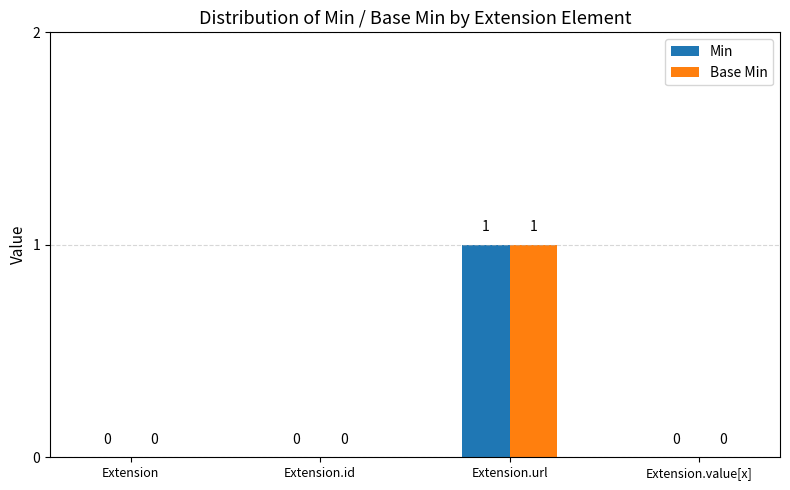

Reading right to left, list all the values displayed in this chart.

Min: Extension.value[x]=0	Extension.url=1	Extension.id=0	Extension=0
Base Min: Extension.value[x]=0	Extension.url=1	Extension.id=0	Extension=0